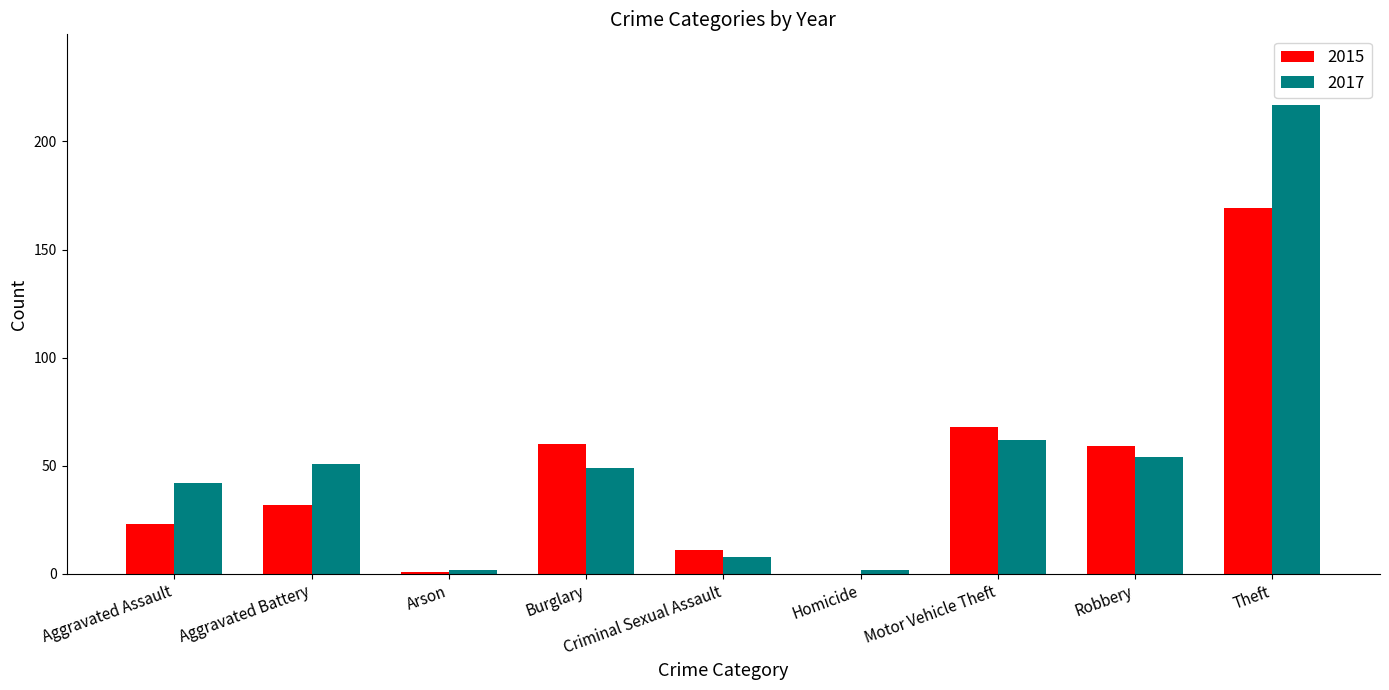

Which series changed the most between Aggravated Assault and Criminal Sexual Assault?

2017